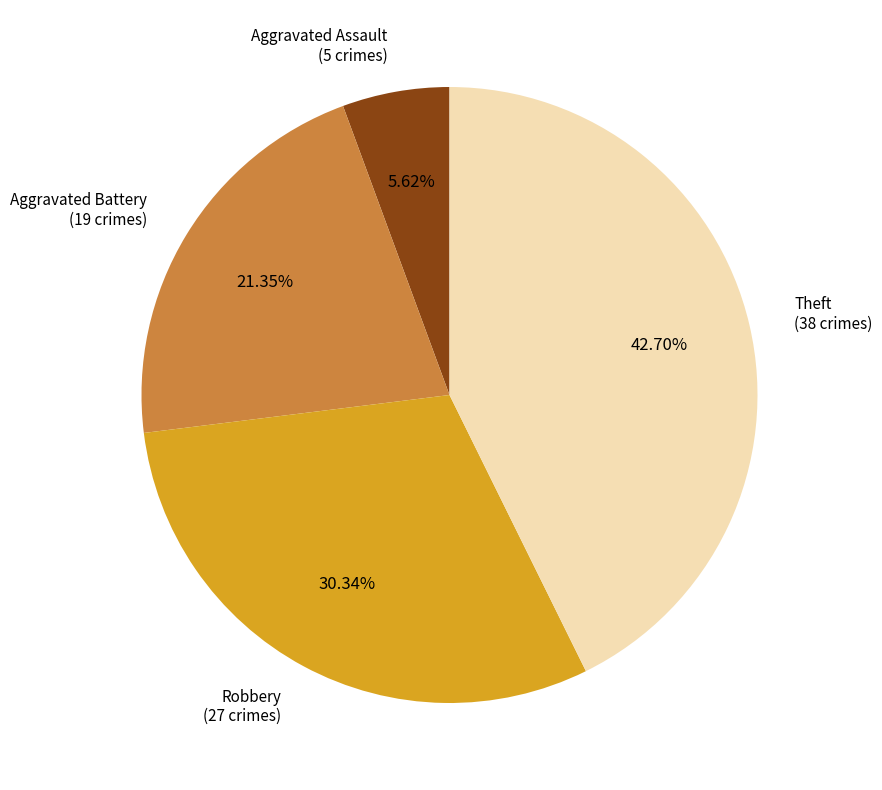

Between Robbery and Aggravated Assault, which is larger?

Robbery